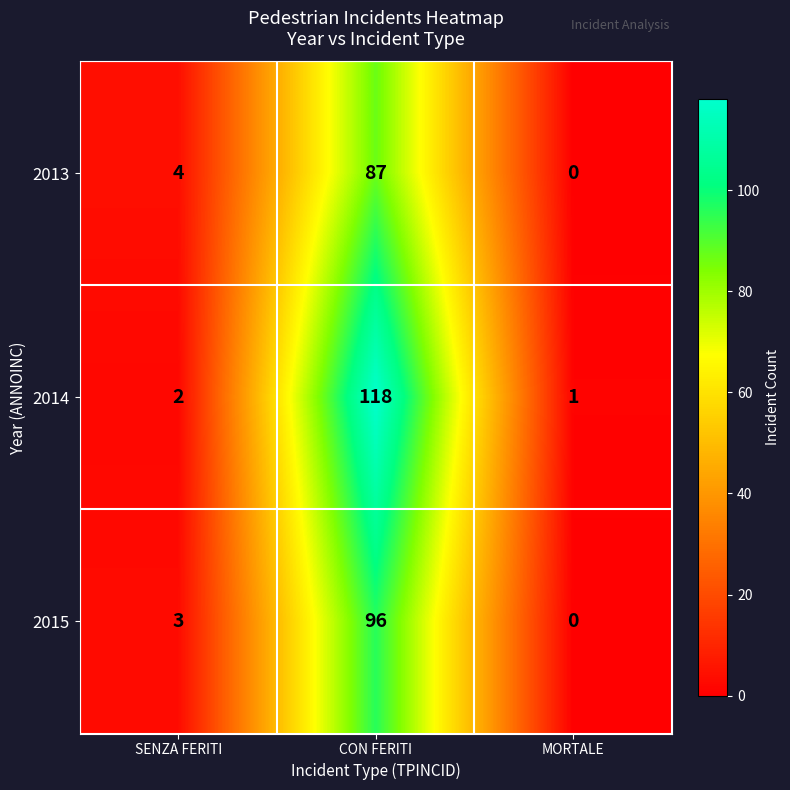

The 2014 series shows 2 at SENZA FERITI. True or false?

True